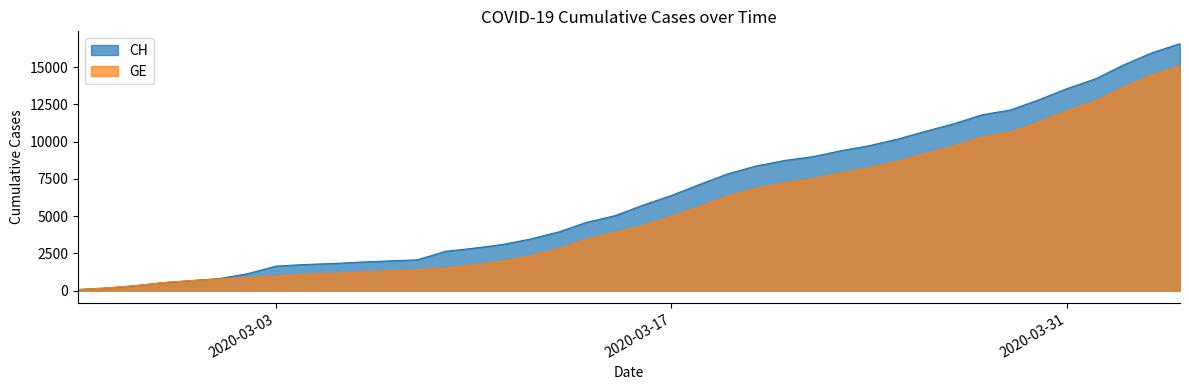

How many values in the CH series exceed 5741?

19